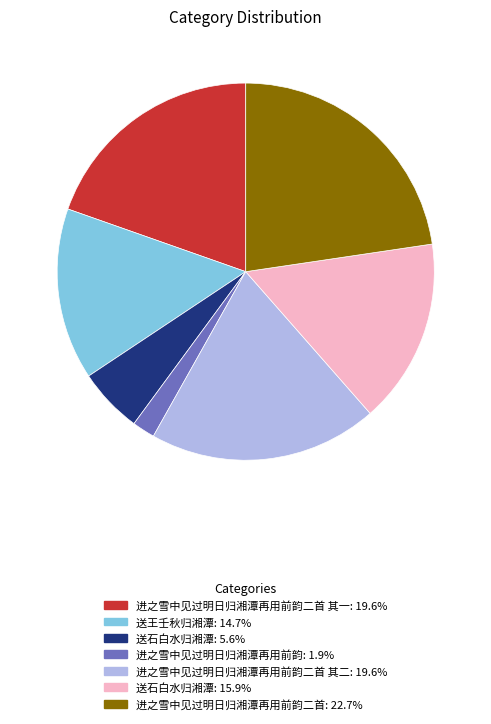

Is there a majority slice in this chart?

No